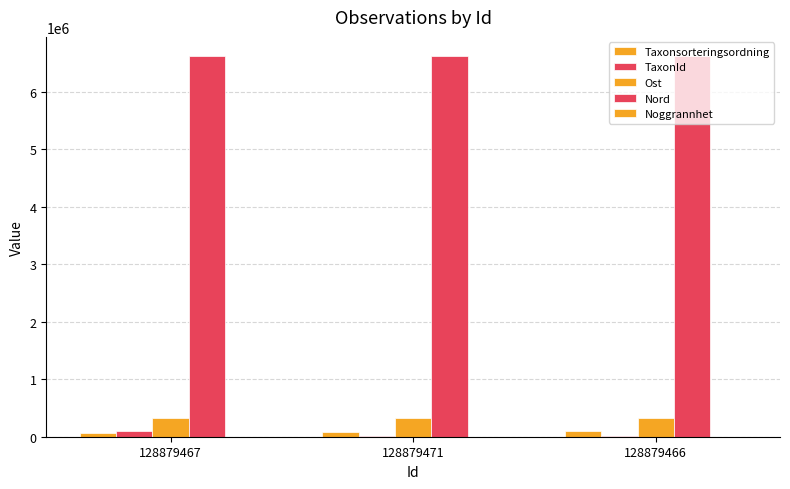

The value of Taxonsorteringsordning at 128879466 is 92833. True or false?

True